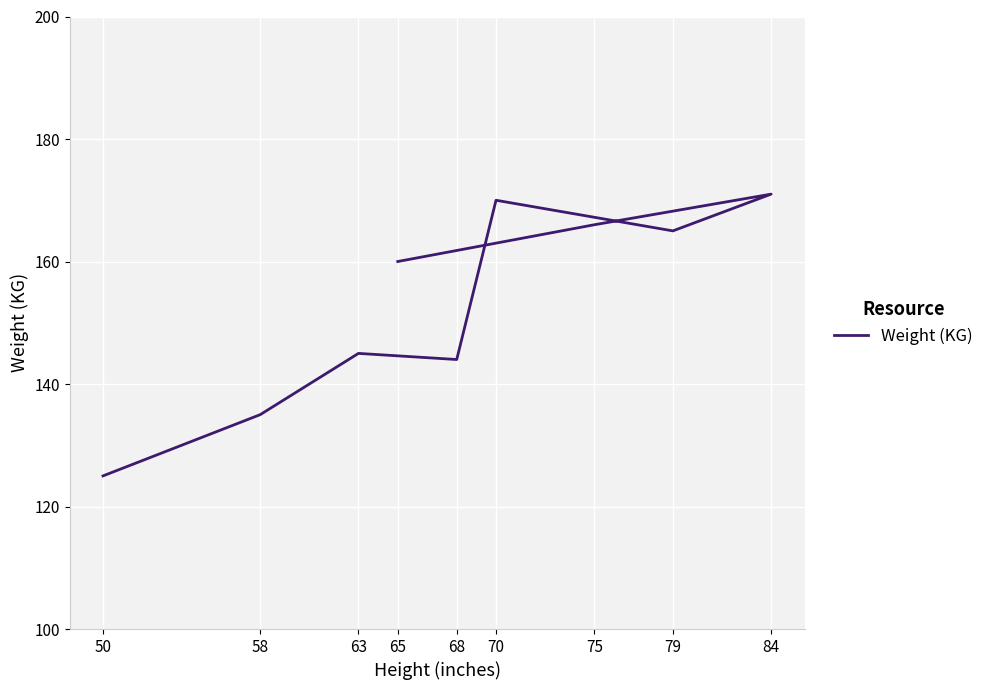

What is the sum of all values?

1381